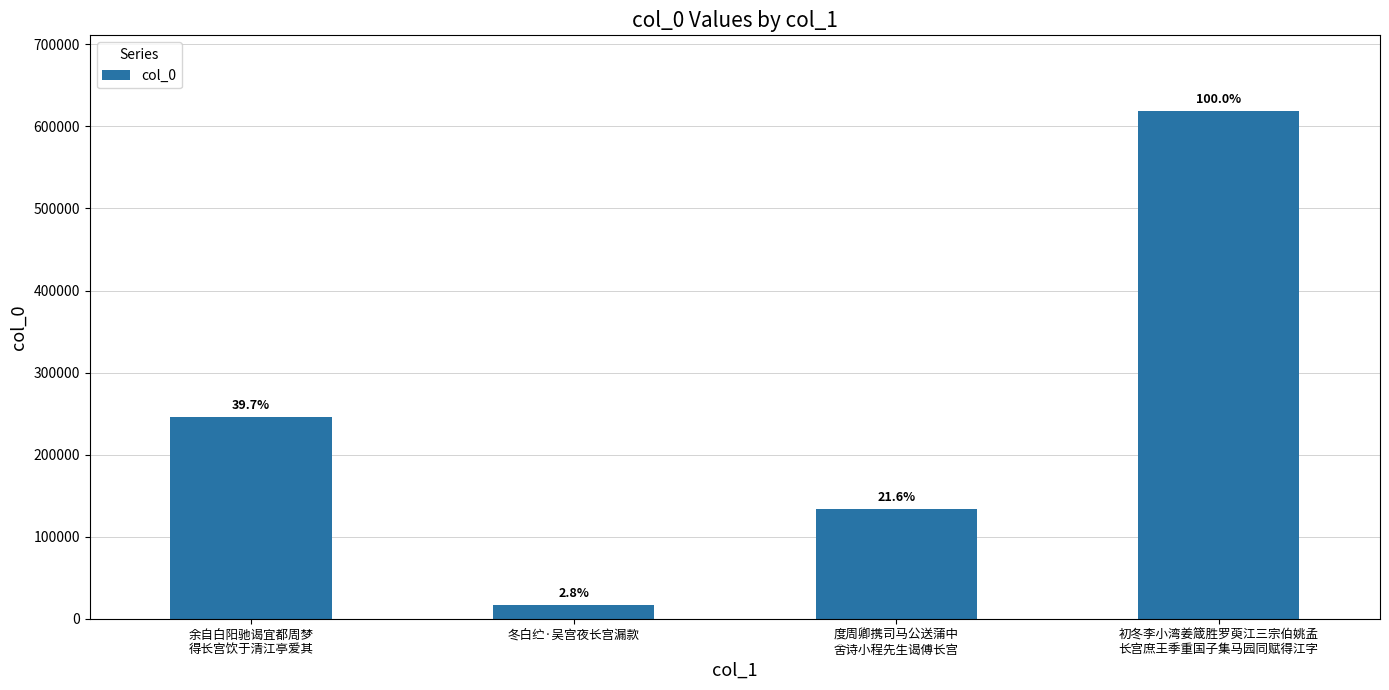

The chart shows a value of 618262 at 初冬李小湾姜箴胜罗萸江三宗伯姚孟
长宫庶王季重国子集马园同赋得江字. True or false?

True